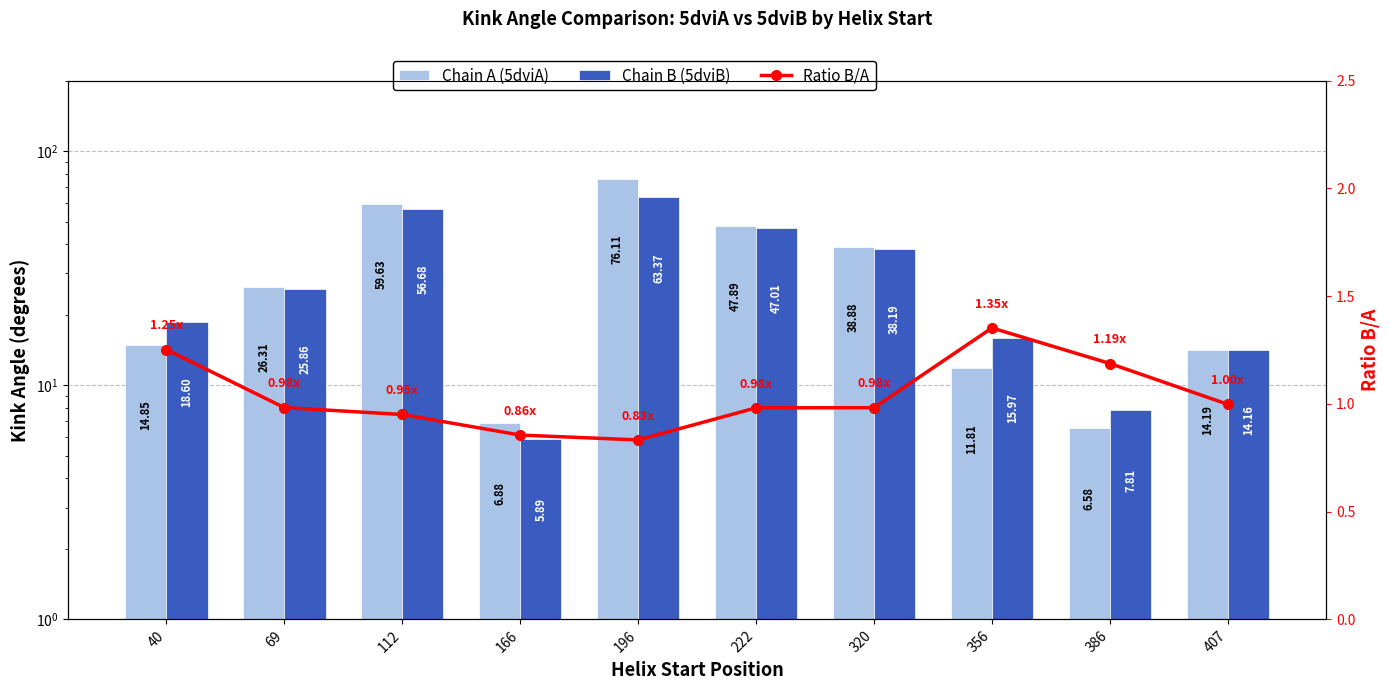

Which series has the largest total across all categories?

Chain A (5dviA)